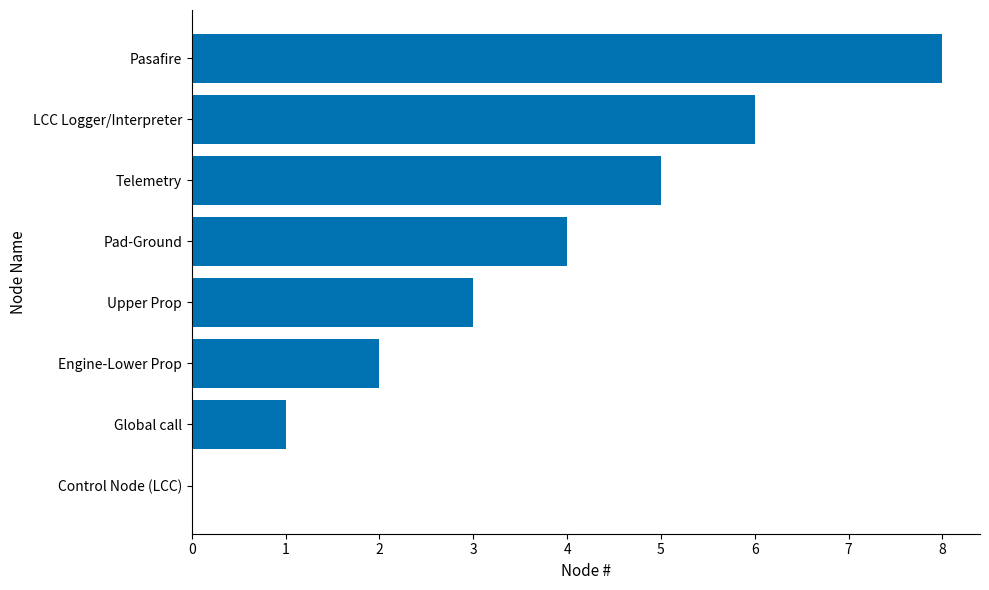

What is the approximate value at Upper Prop?

3